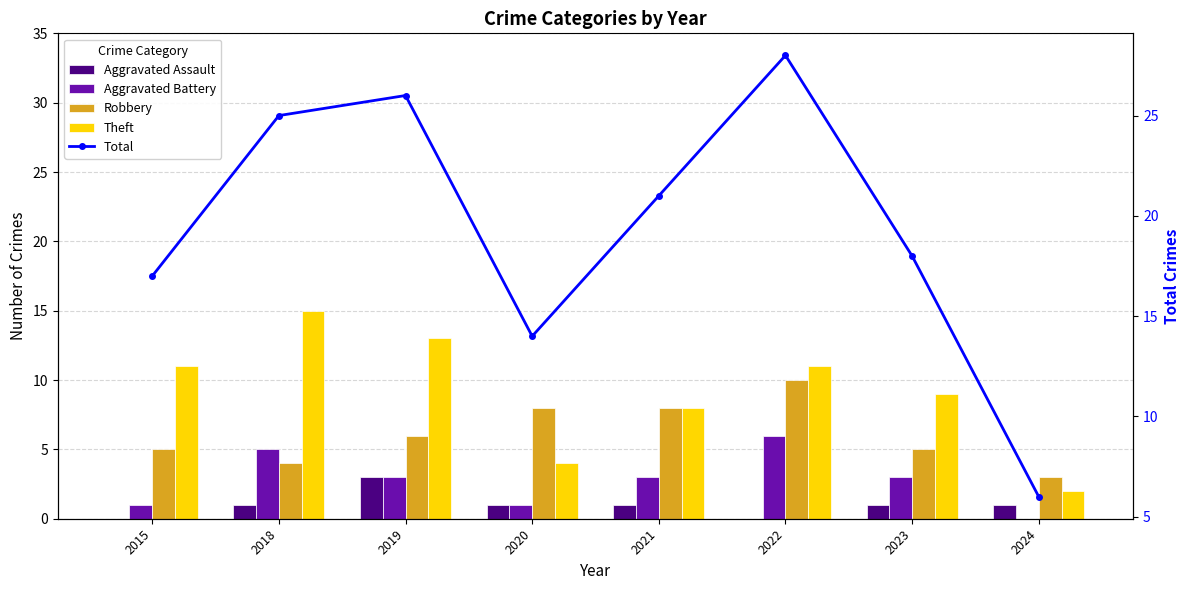

Rank the categories by Robbery value from highest to lowest.

2022, 2020, 2021, 2019, 2015, 2023, 2018, 2024